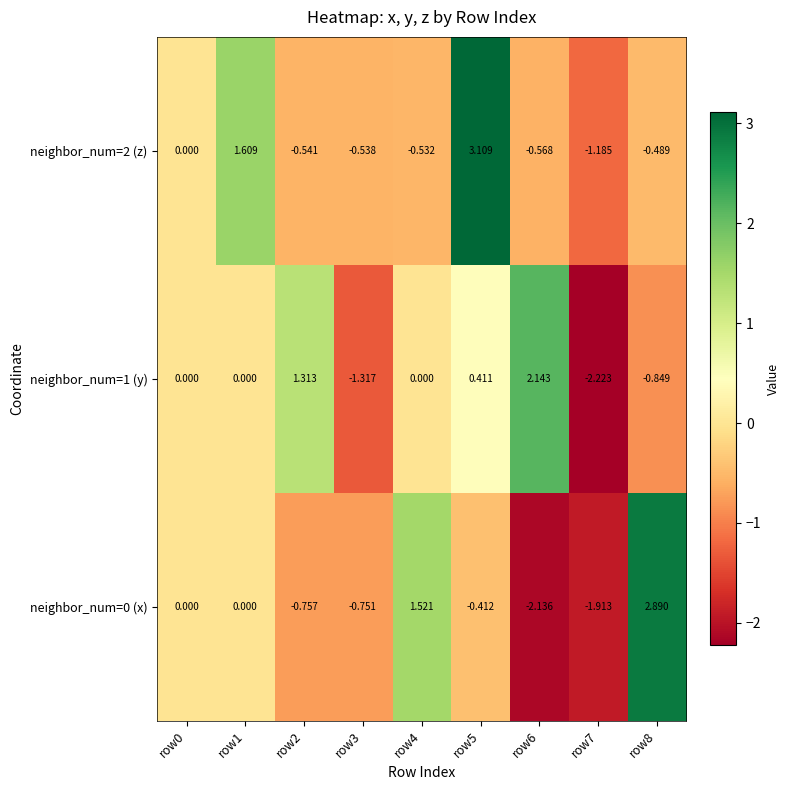

Reading right to left, extract all data points from this chart.

neighbor_num=0 (x): row8=2.9	row7=-1.9	row6=-2.1	row5=-0.4	row4=1.5	row3=-0.8	row2=-0.8	row1=0.0	row0=0.0
neighbor_num=1 (y): row8=-0.8	row7=-2.2	row6=2.1	row5=0.4	row4=0.0	row3=-1.3	row2=1.3	row1=0.0	row0=0.0
neighbor_num=2 (z): row8=-0.5	row7=-1.2	row6=-0.6	row5=3.1	row4=-0.5	row3=-0.5	row2=-0.5	row1=1.6	row0=0.0